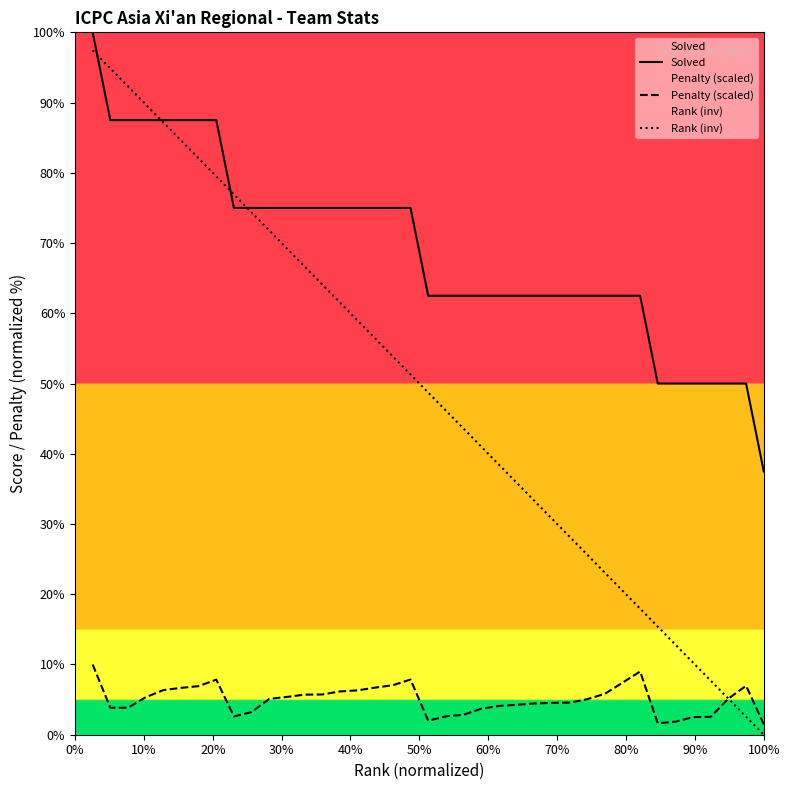

Which series has the largest range (max minus min)?

Rank (inv)